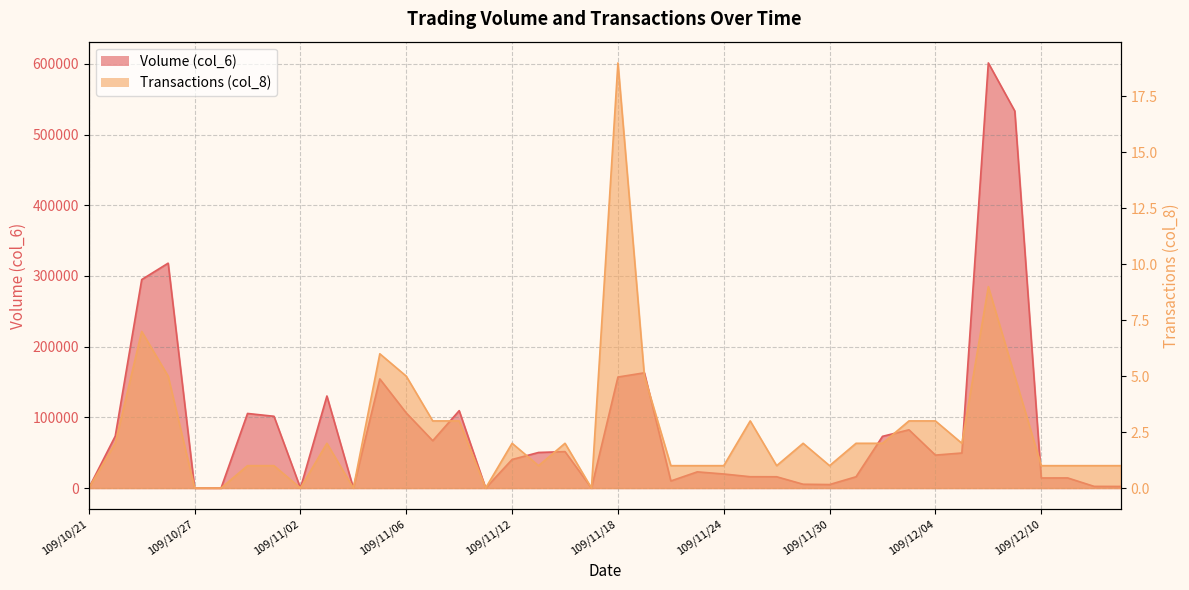

What are all the series names shown in the legend?

Volume (col_6), Transactions (col_8)